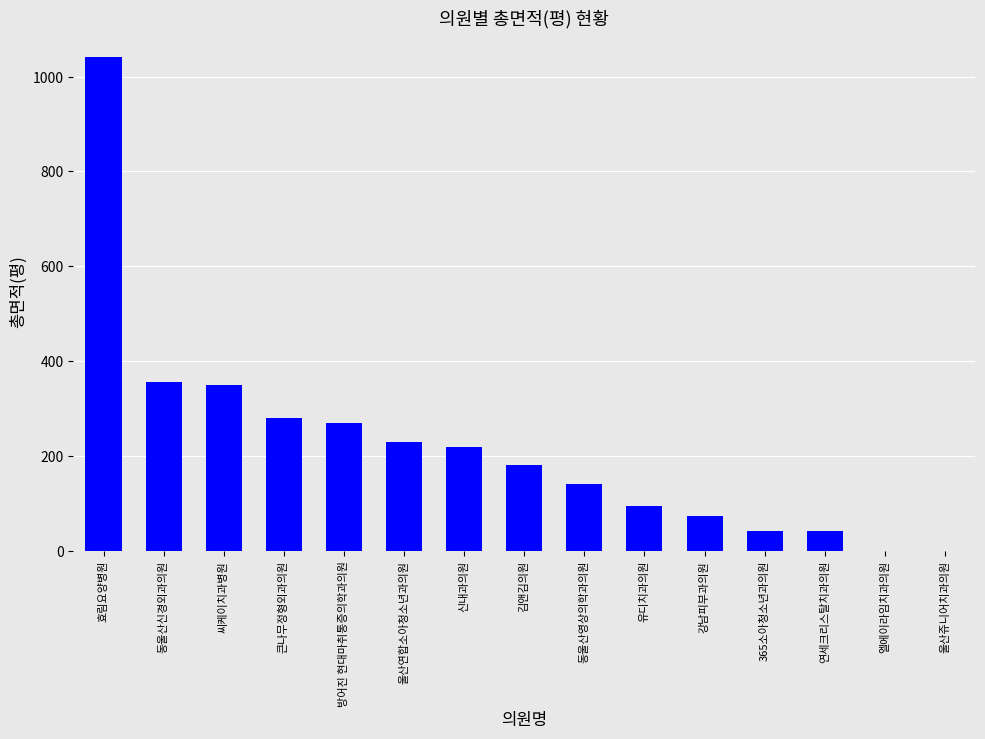

Are the bars horizontal?

No